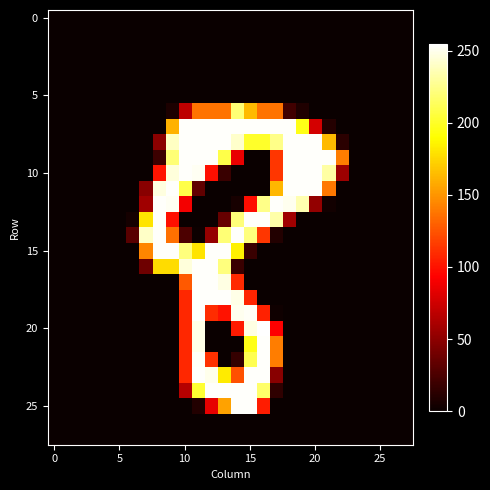

Which series has the widest spread of values?

20